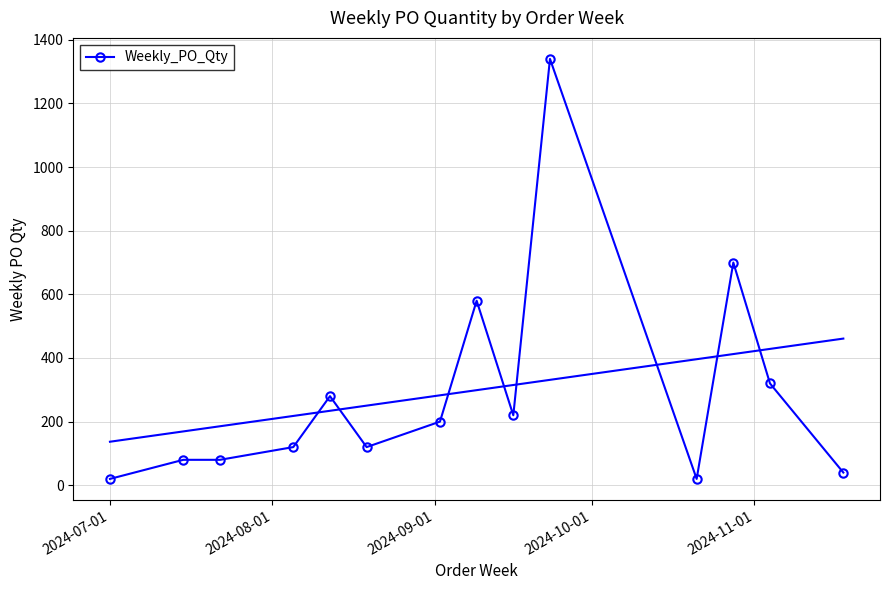

How many lines are shown in the chart?

1